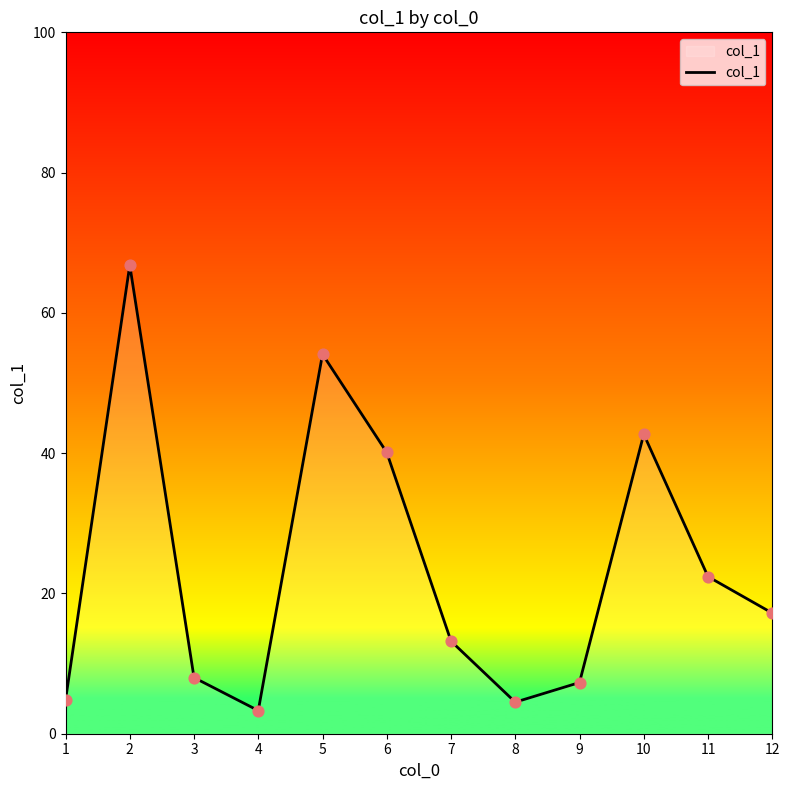

Approximately how many times larger is the value at 11 compared to 12?

1.3